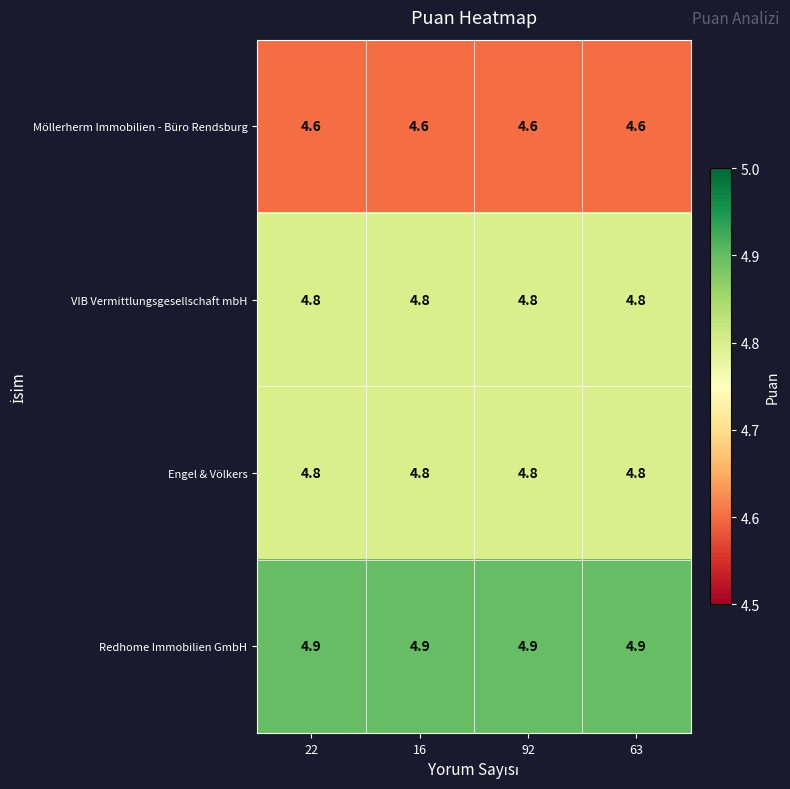

What is the maximum value shown in the chart?

4.9